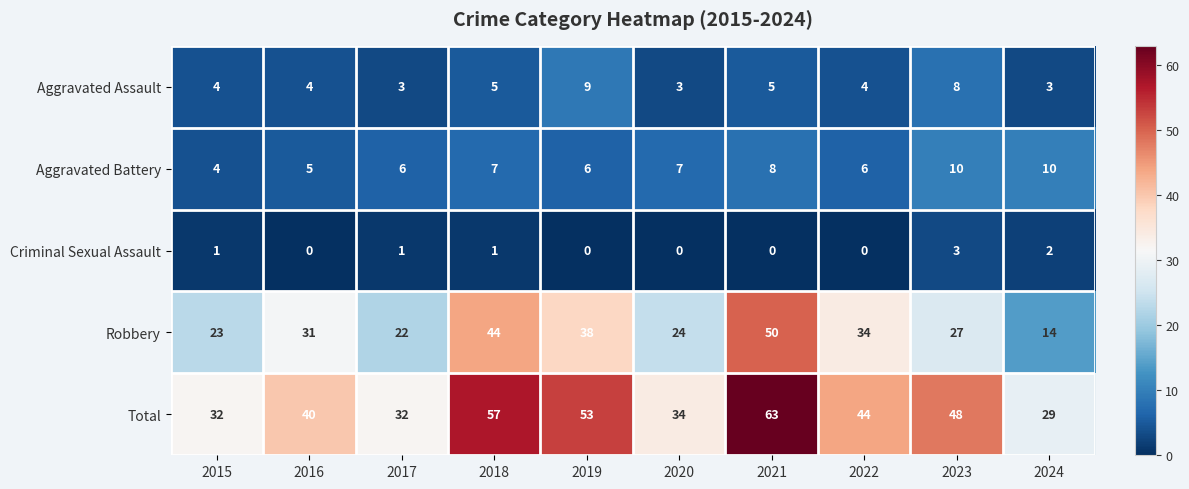

Is the value of Aggravated Assault at 2022 greater than the value of Total at 2018?

No